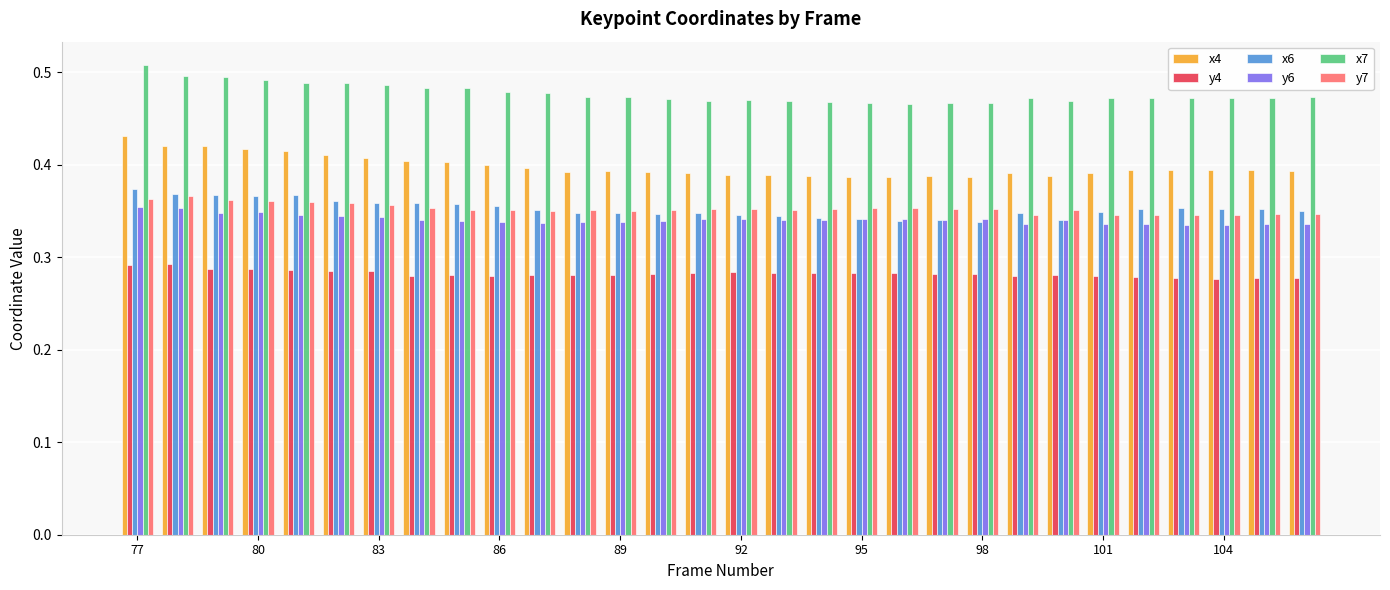

How many x6 values are between 0 and 1?

30